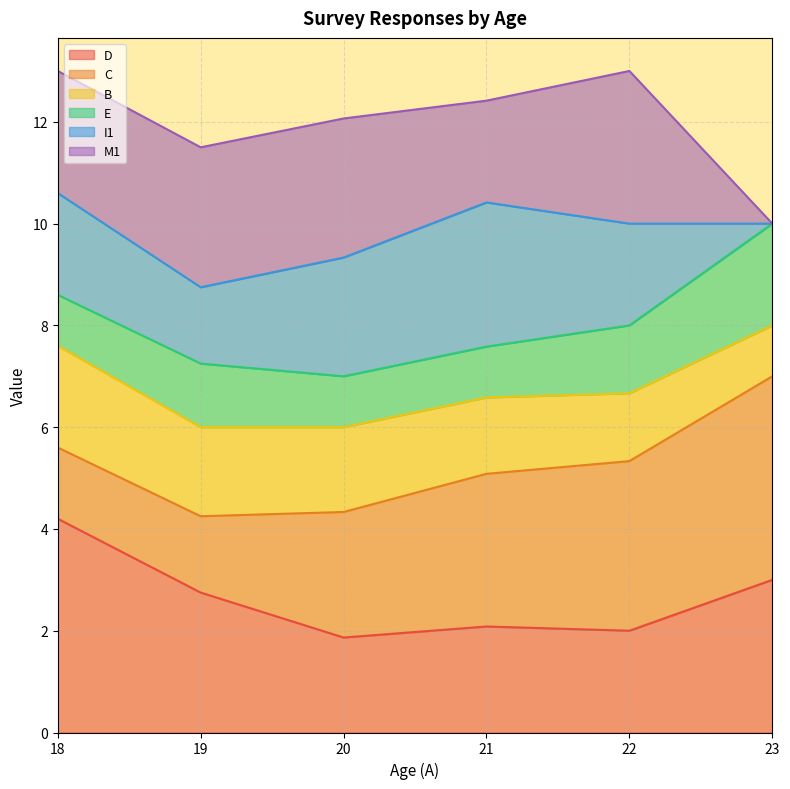

What is the total value across all series at 20?

12.1